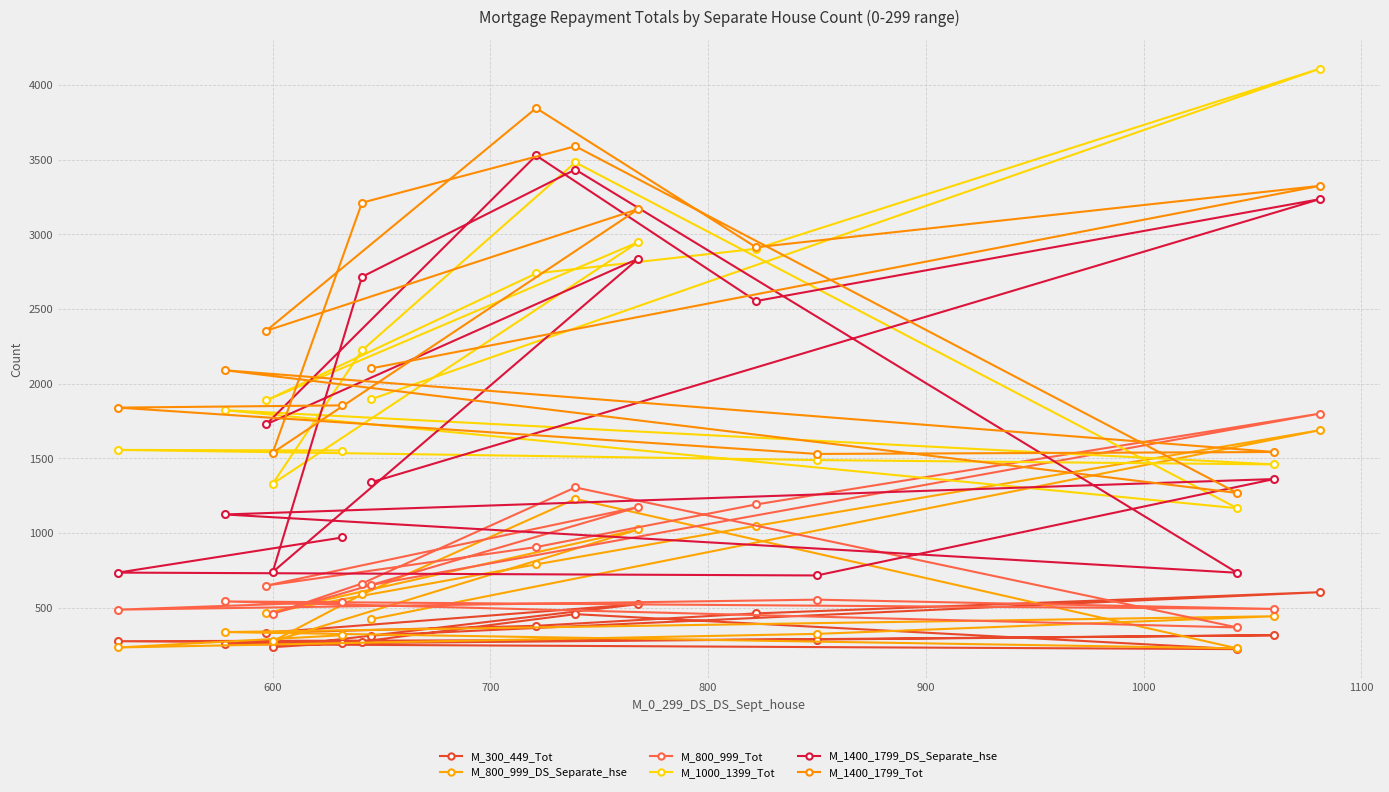

How many lines are shown in the chart?

6